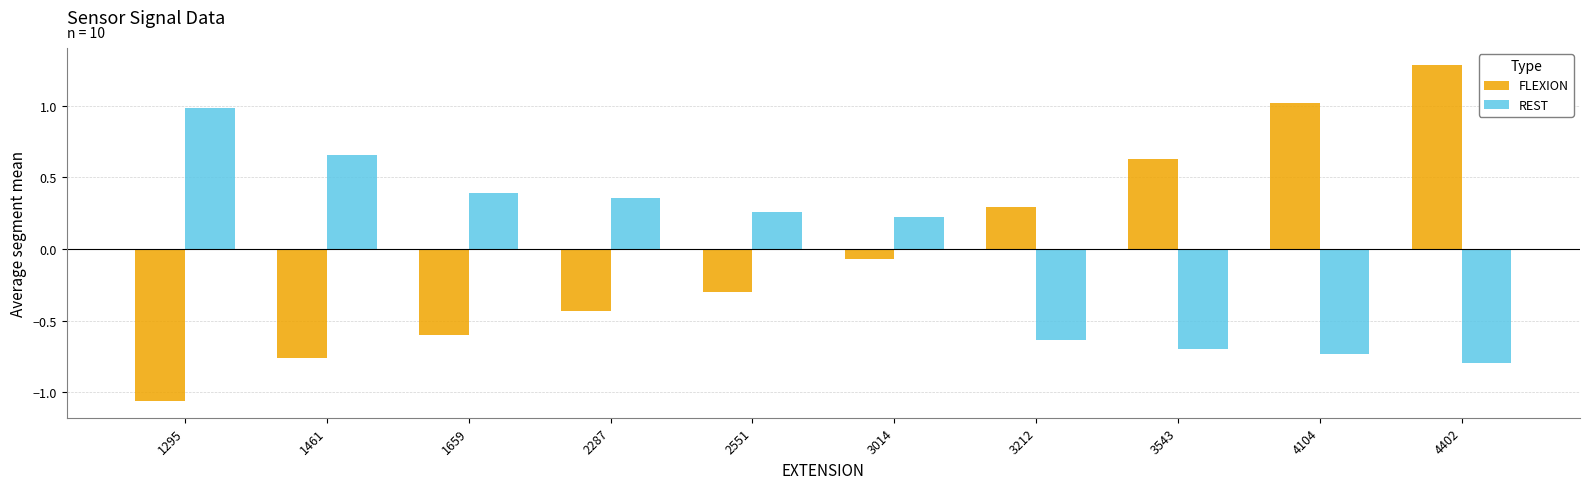

Between 3014 and 3543, which series saw the biggest shift?

REST